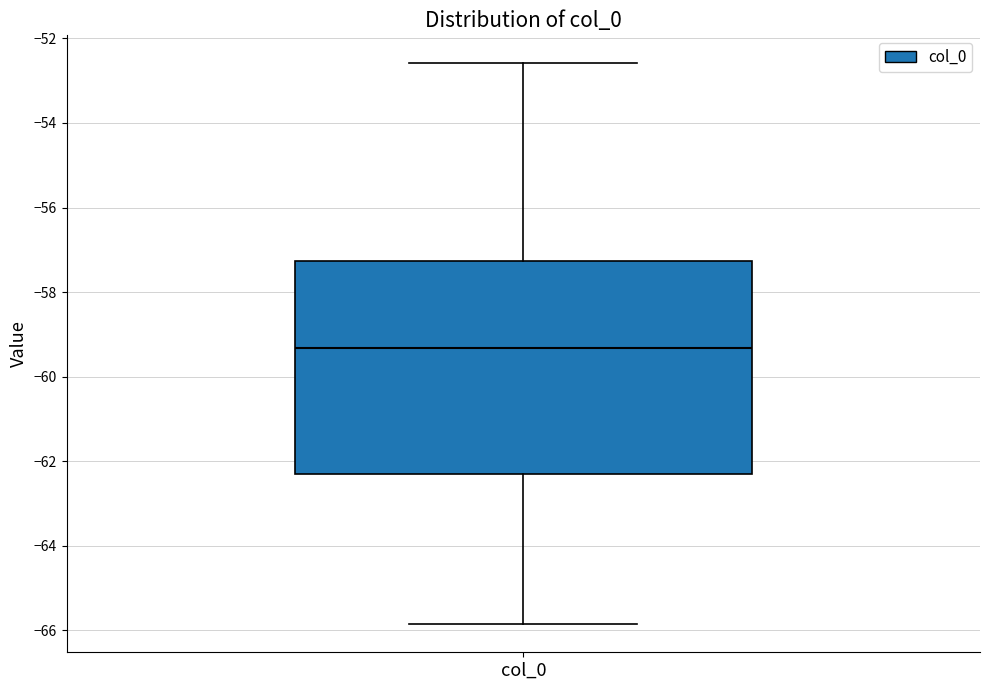

Where does the lower whisker of the box for col_0 end on the y-axis? The values are not printed on the chart, so give them approximately, as read against the axis.

-65.8